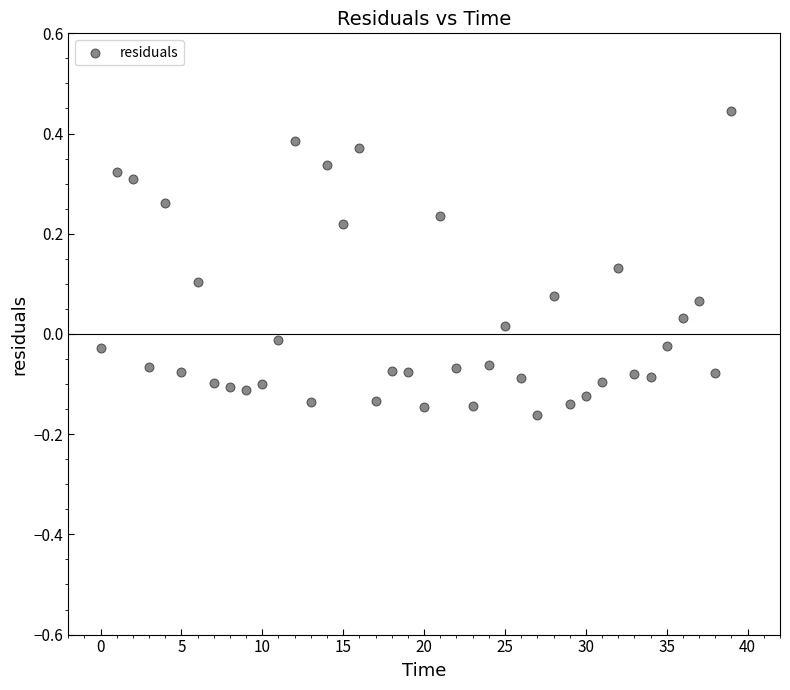

What is the range of Y values (max minus min)?

0.6